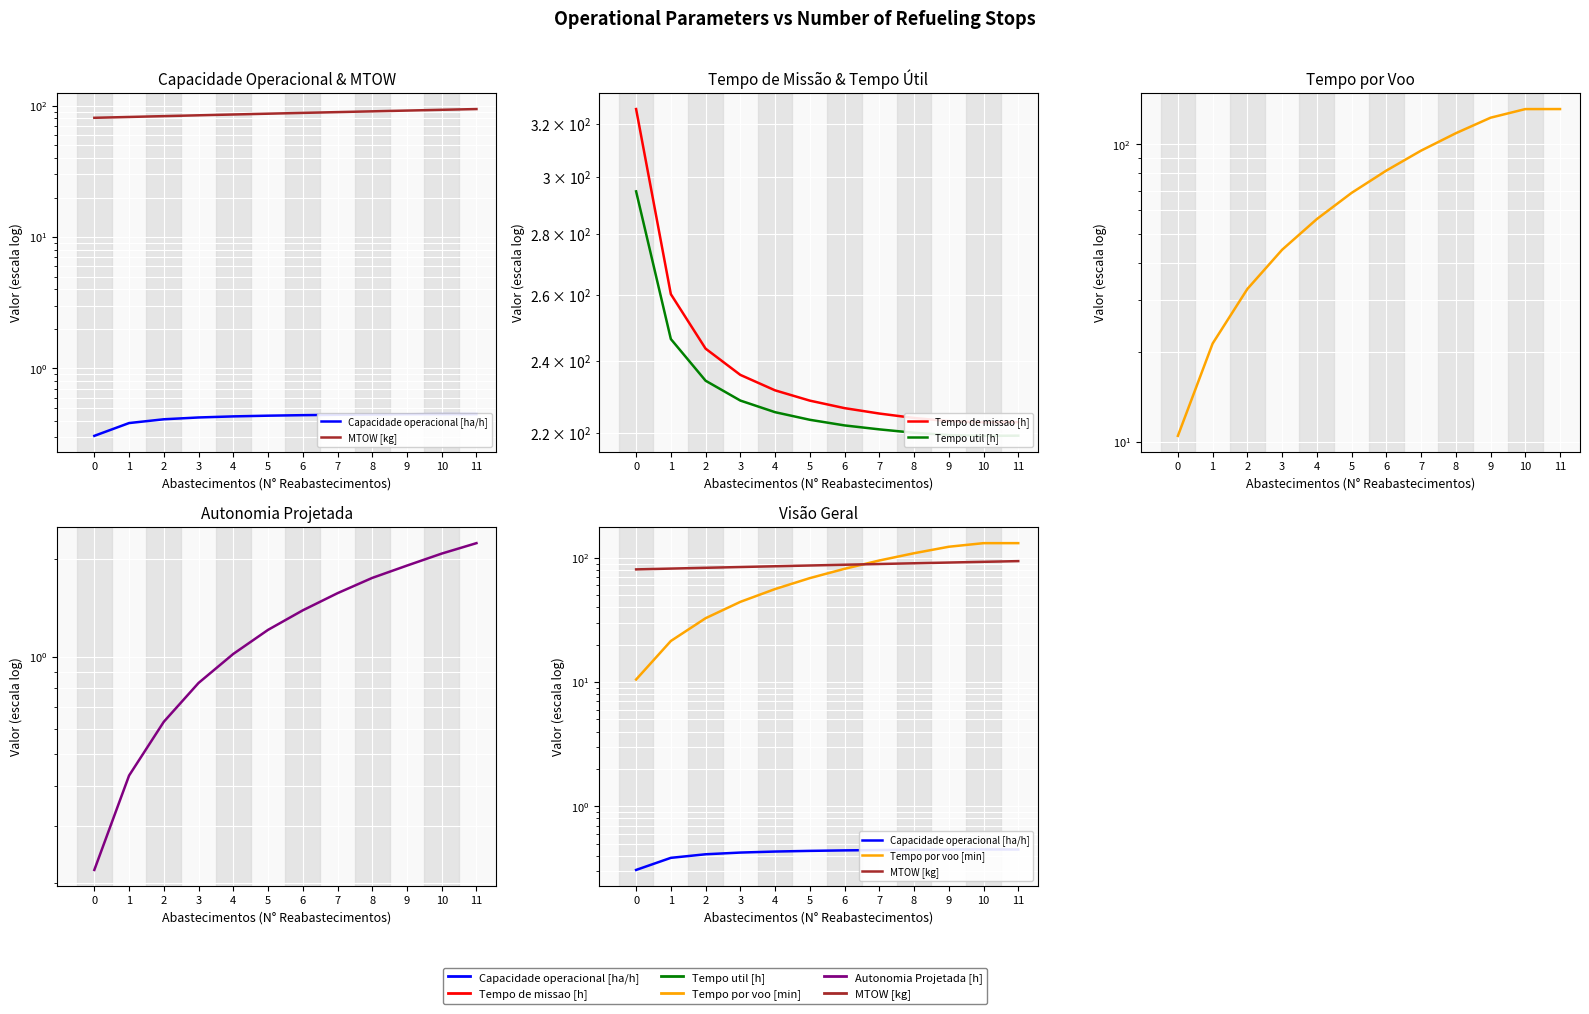

Which series changed the most between 1 and 9?

Tempo por voo [min]